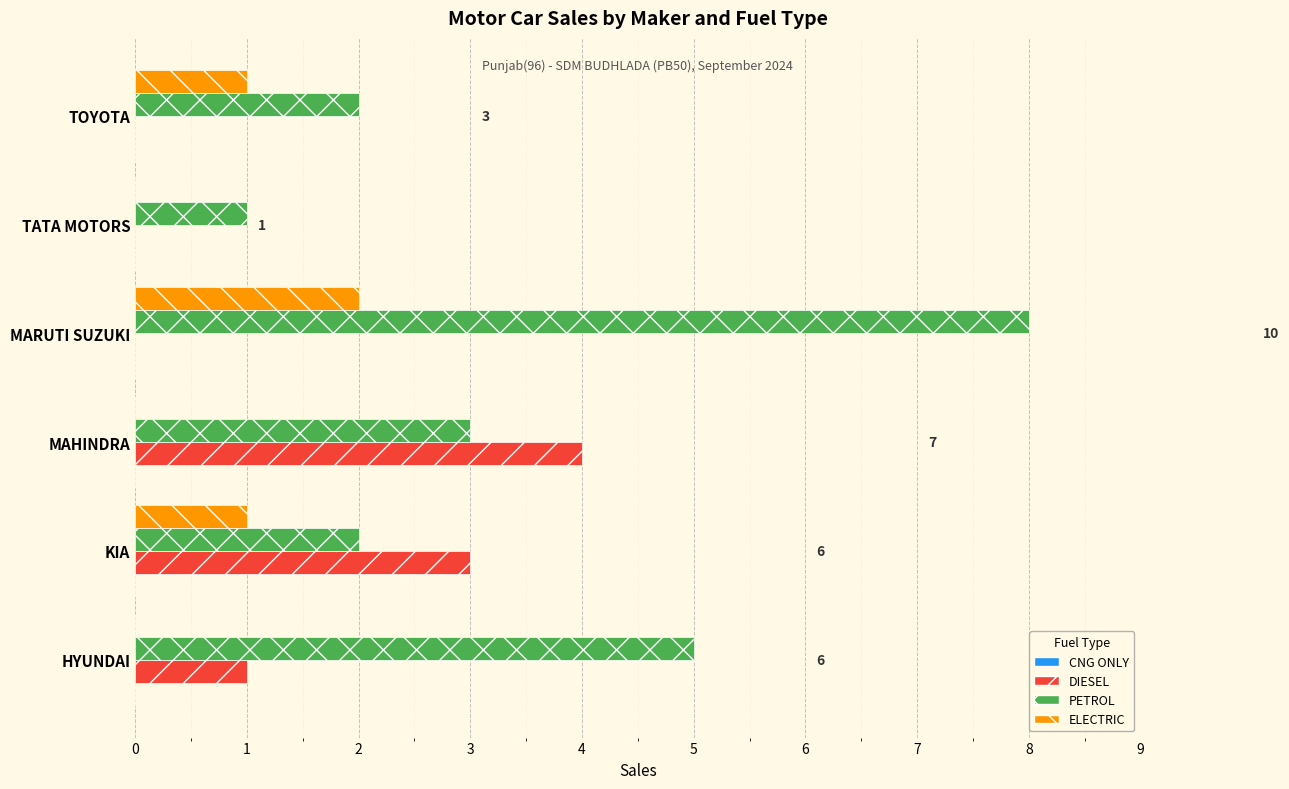

True or false: ELECTRIC has a value of 0 at MAHINDRA.

True